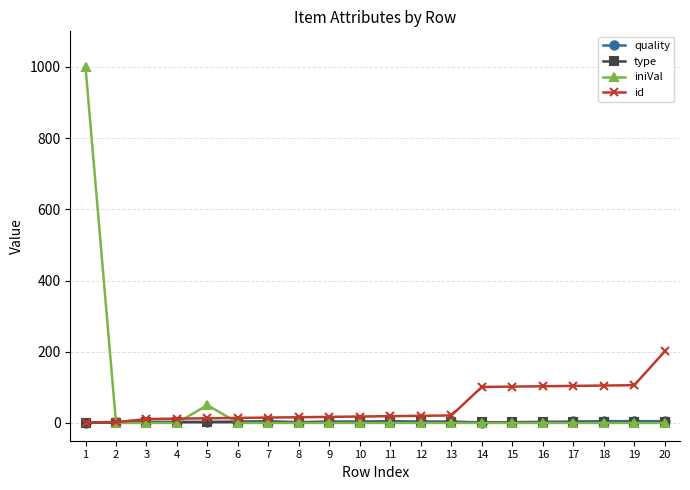

How many values in the quality series are below 4?

9